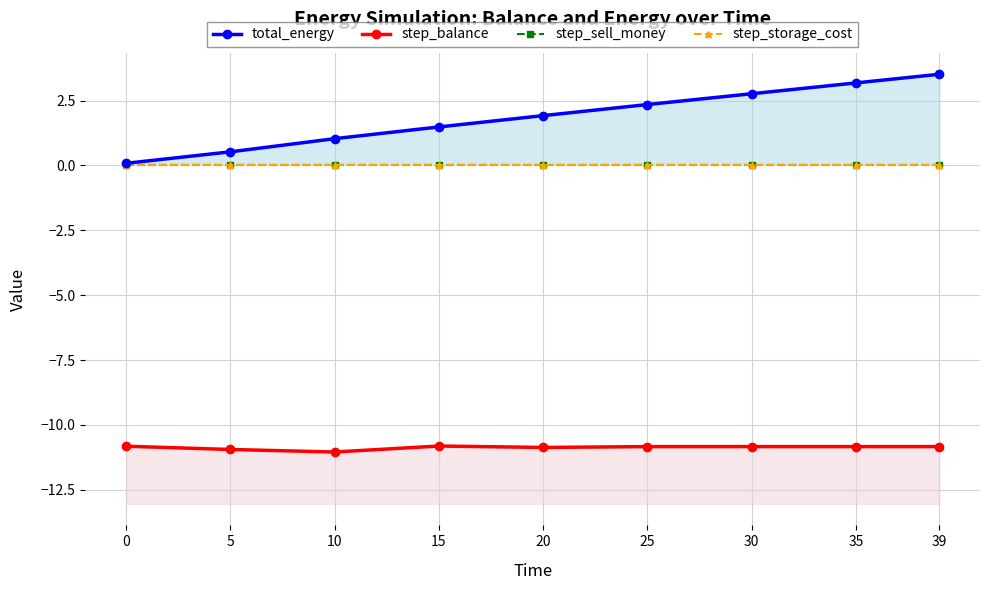

True or false: step_storage_cost and step_sell_money cross at least once.

False